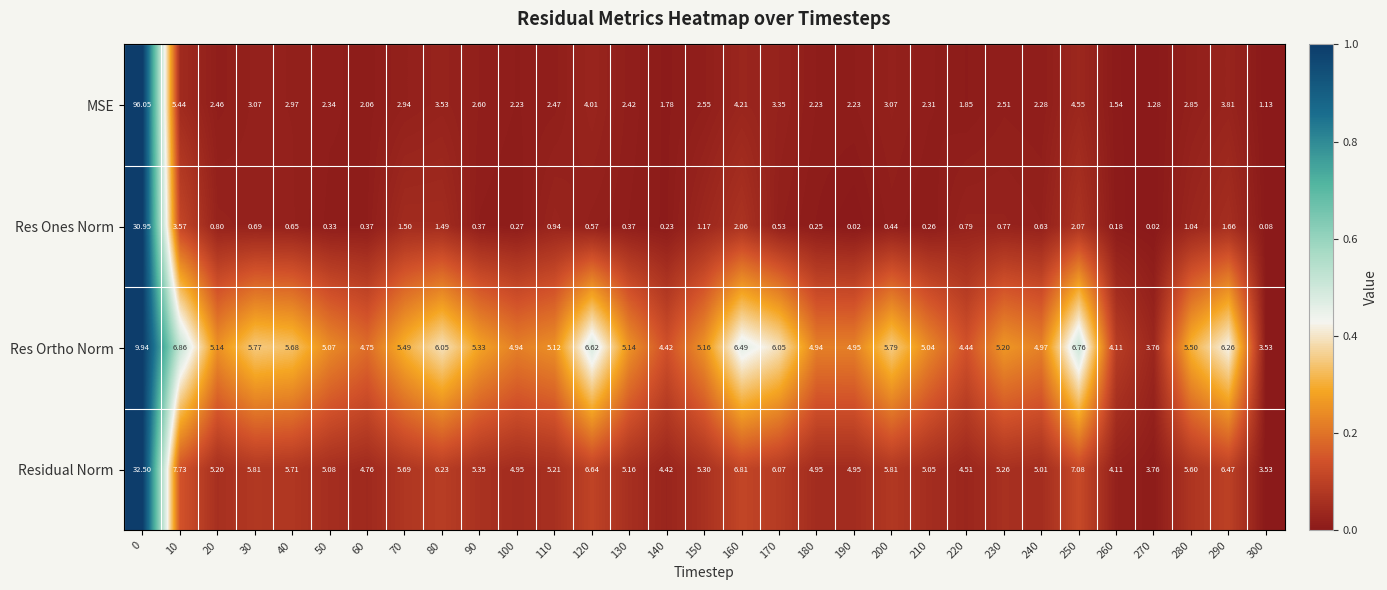

List the series in order of their peak value, highest first.

MSE, Residual Norm, Res Ones Norm, Res Ortho Norm